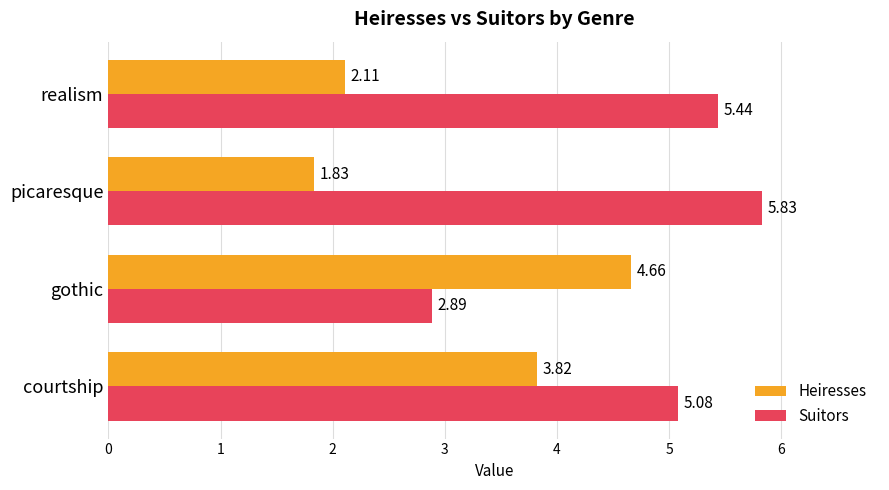

How many data points in Suitors are above 5?

3